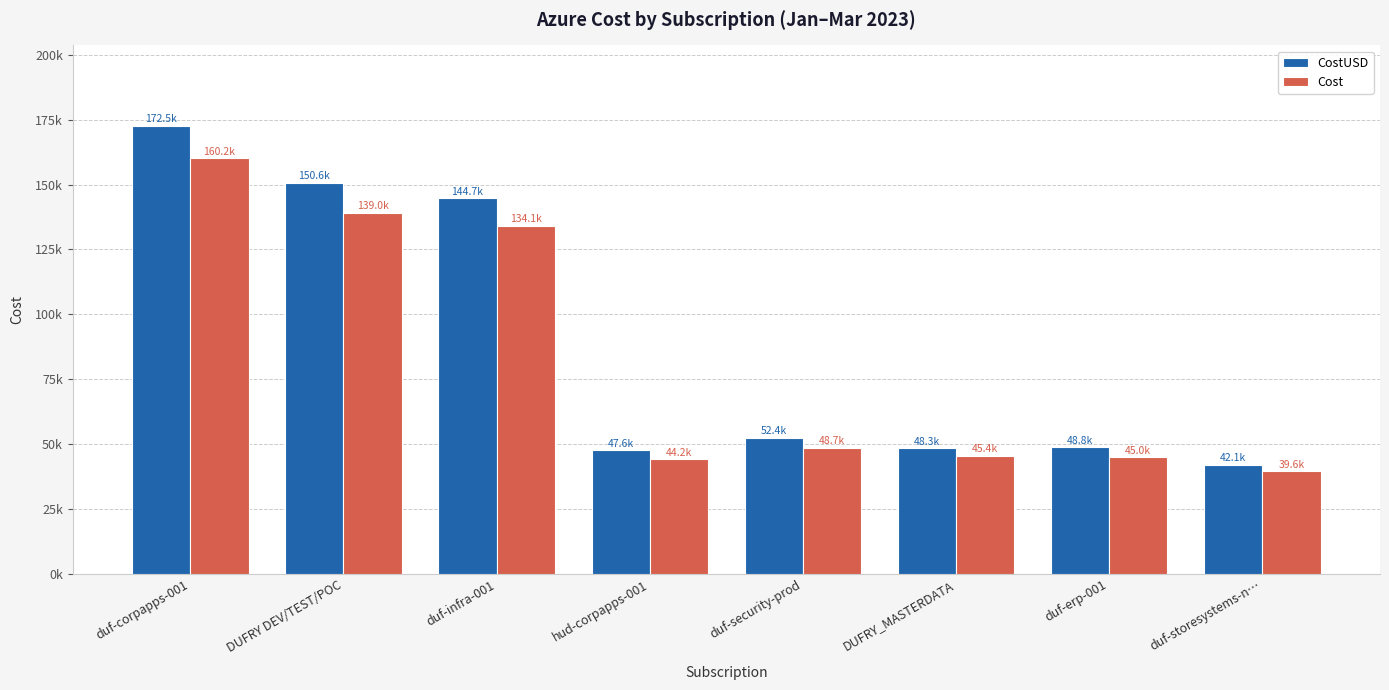

Which category has the highest value in the Cost series?

duf-corpapps-001